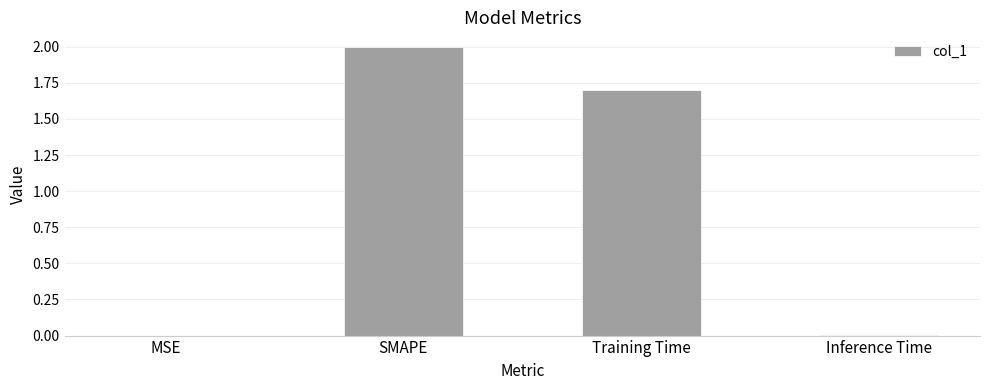

What is the change in value from MSE to SMAPE?

+2.0